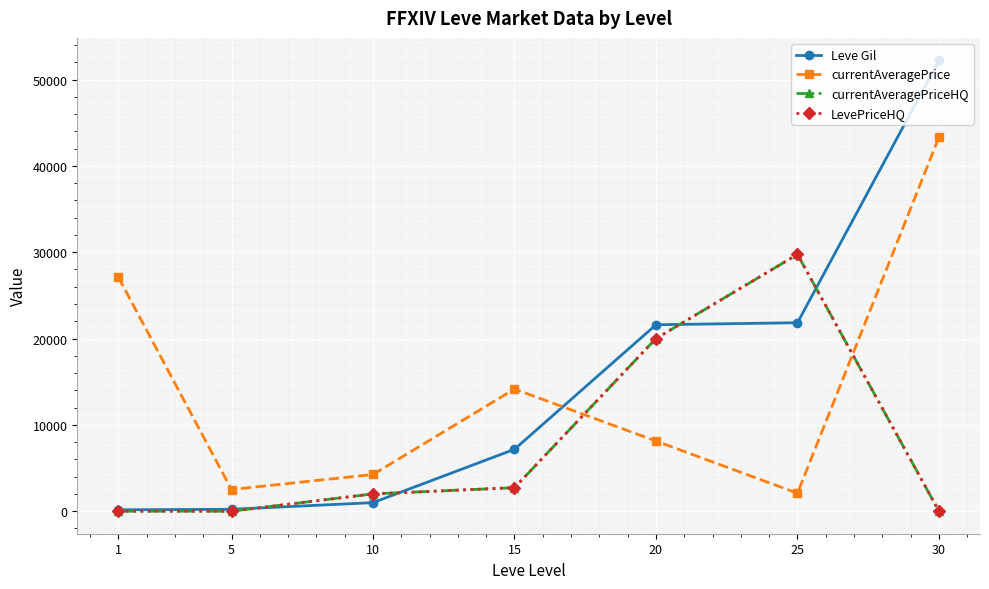

What is the maximum value shown in the chart?

52220